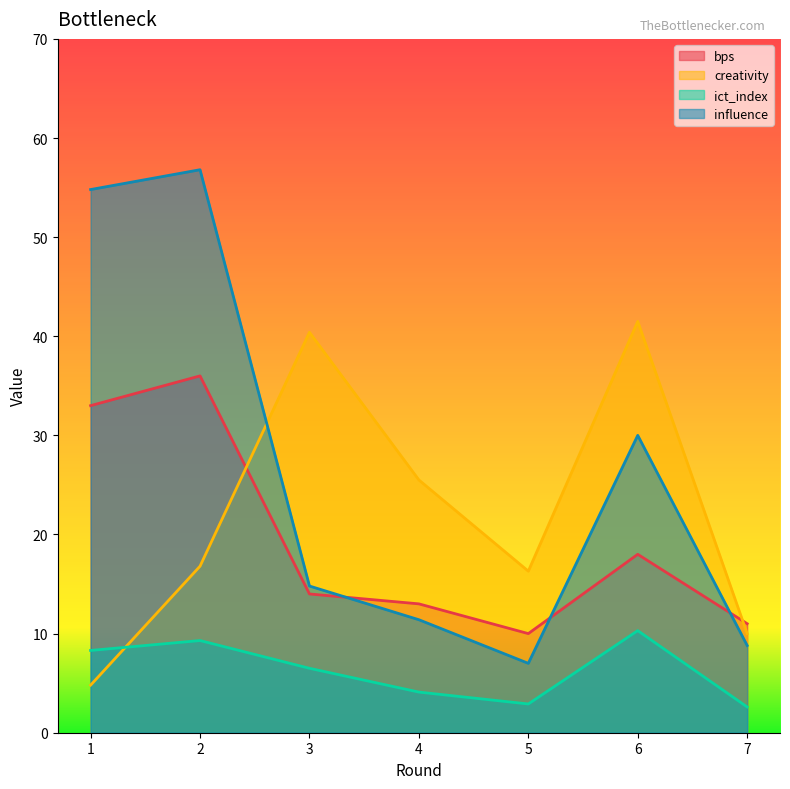

In influence, how many points are higher than both neighbors (excluding endpoints)?

2